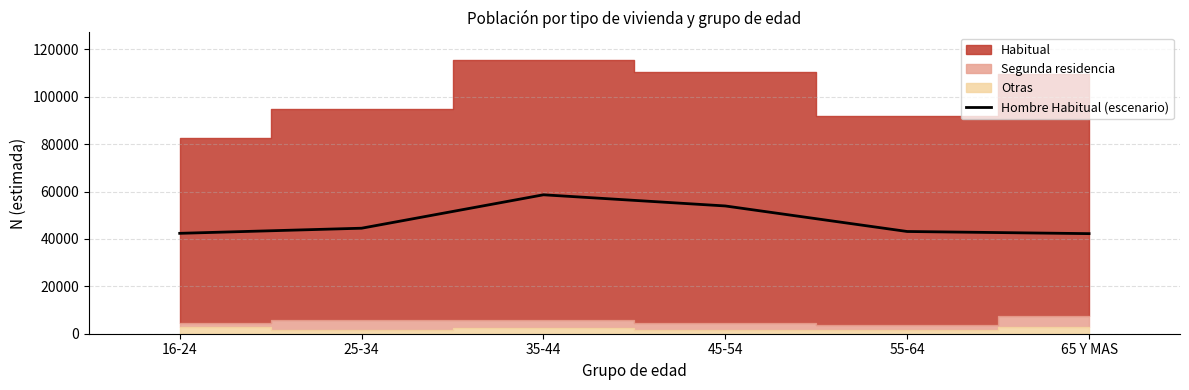

The value of Hombre Habitual (escenario) at 25-34 is 28786. True or false?

False